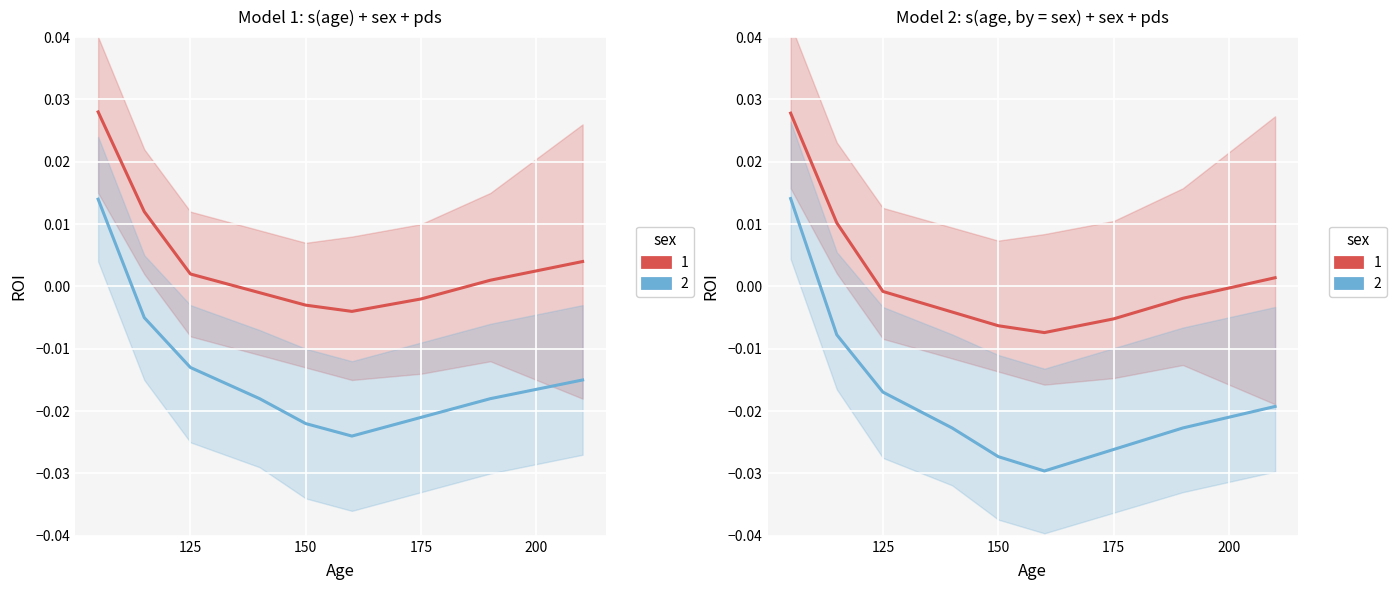

How many lines are shown in the chart?

4